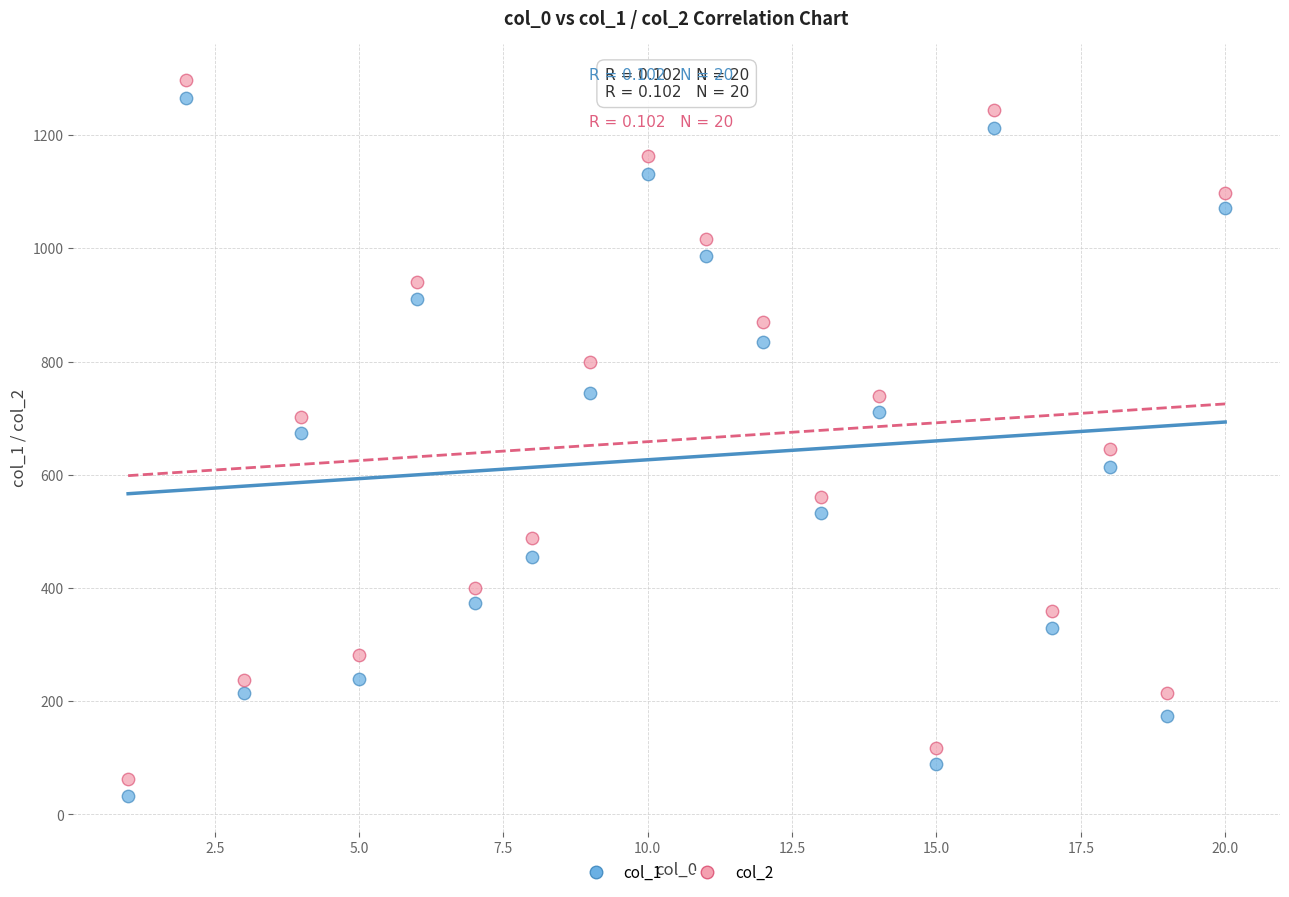

Across all data points, what is the range of X values (max minus min)?

19